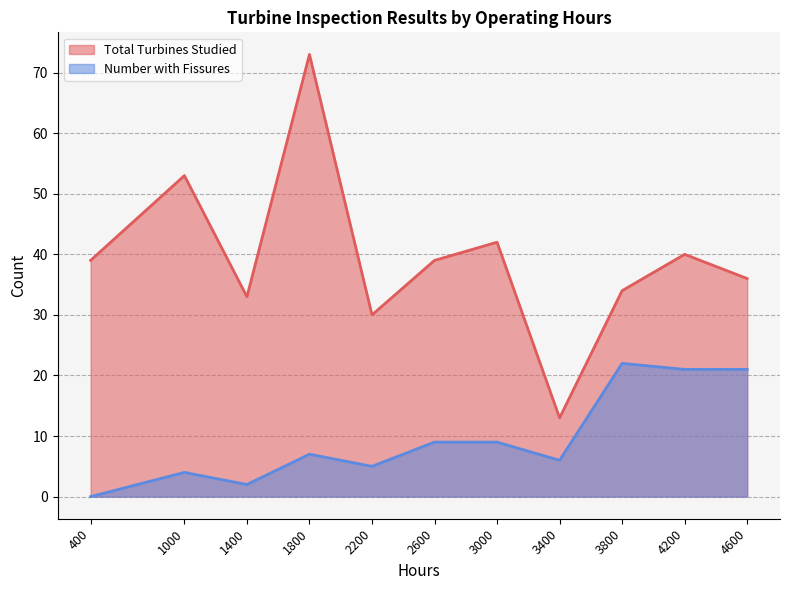

Reading right to left, list all the values displayed in this chart.

Total Turbines Studied: 36	40	34	13	42	39	30	73	33	53	39
Number with Fissures: 21	21	22	6	9	9	5	7	2	4	0